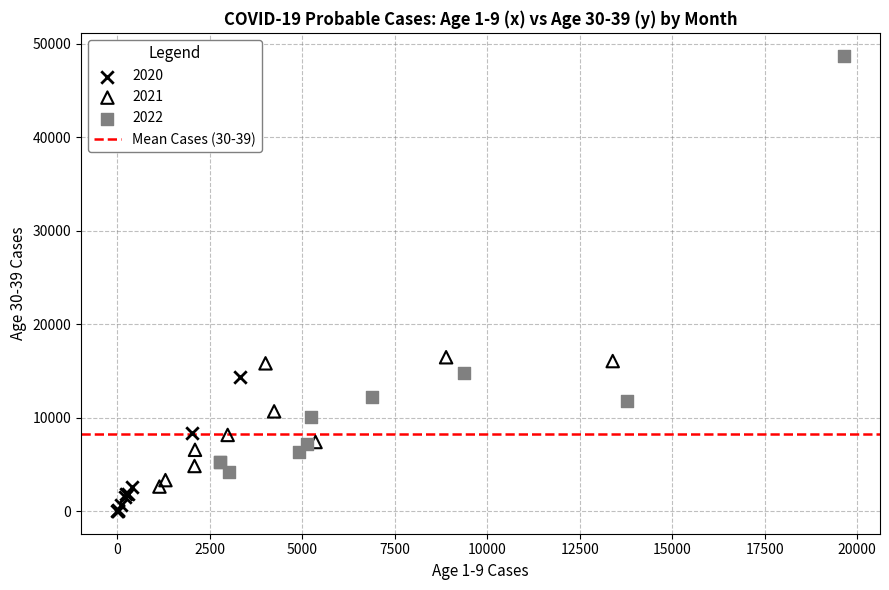

Which series reaches the minimum Y coordinate?

2020